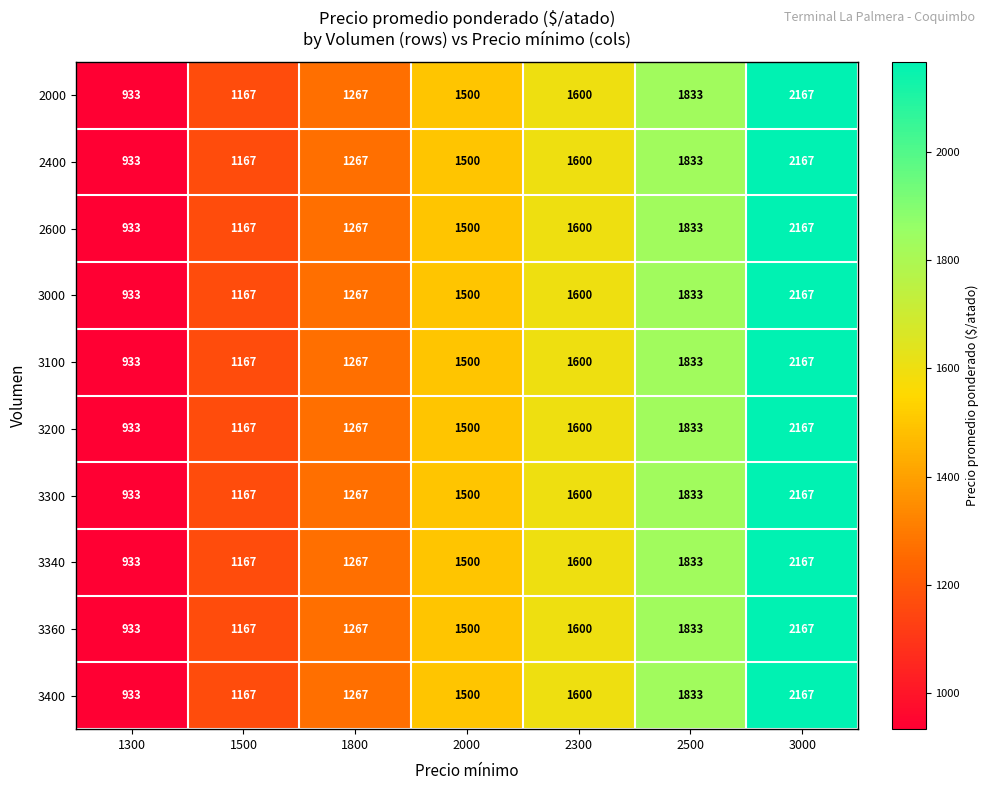

Which category has the lowest value in the 2600 series?

1300